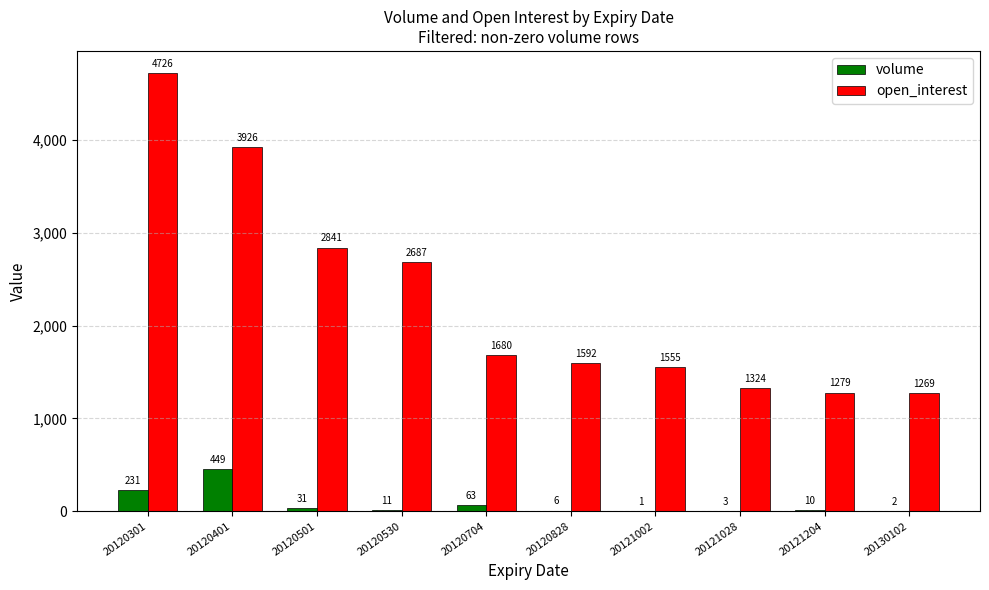

What value does the open_interest series have at 20130102?

1269